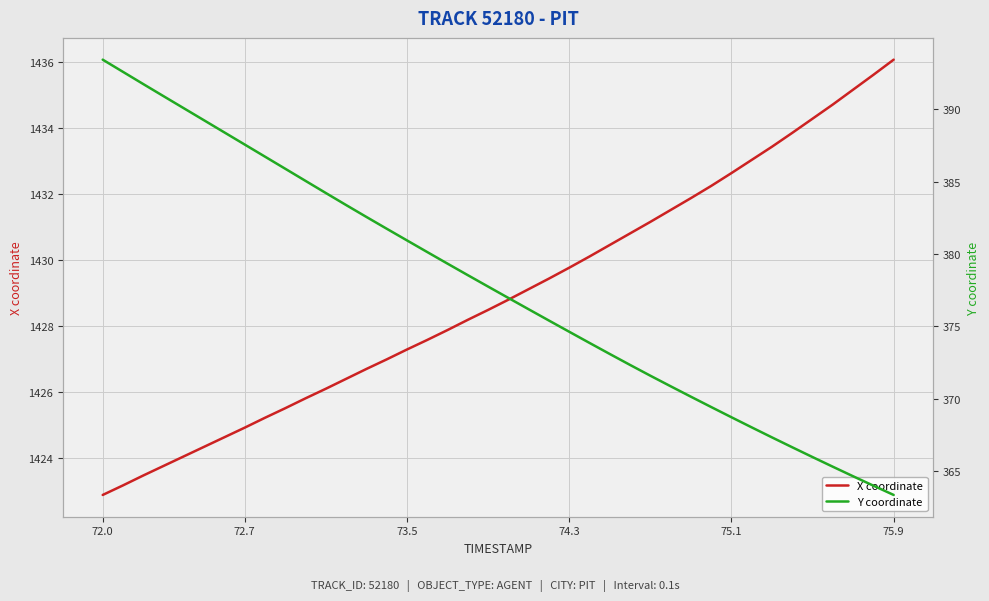

True or false: X coordinate and Y coordinate cross at least once.

False